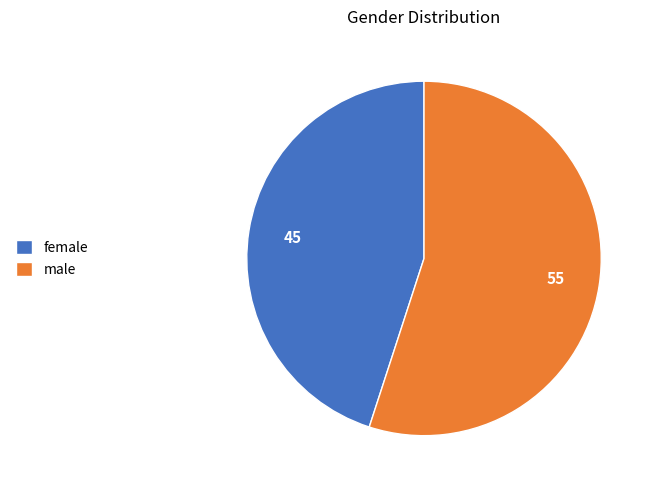

Combined, do female and male account for over 50%?

Yes